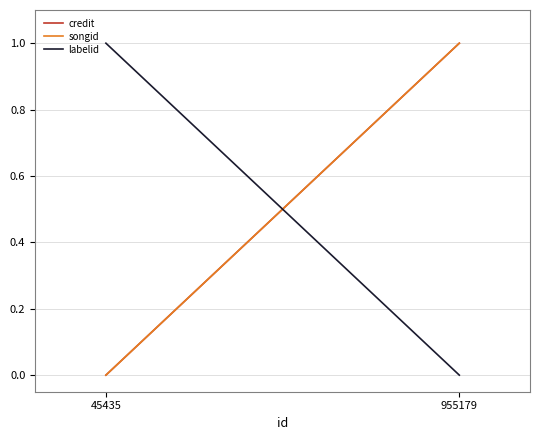

Does the chart display data point markers on the line(s)?

No